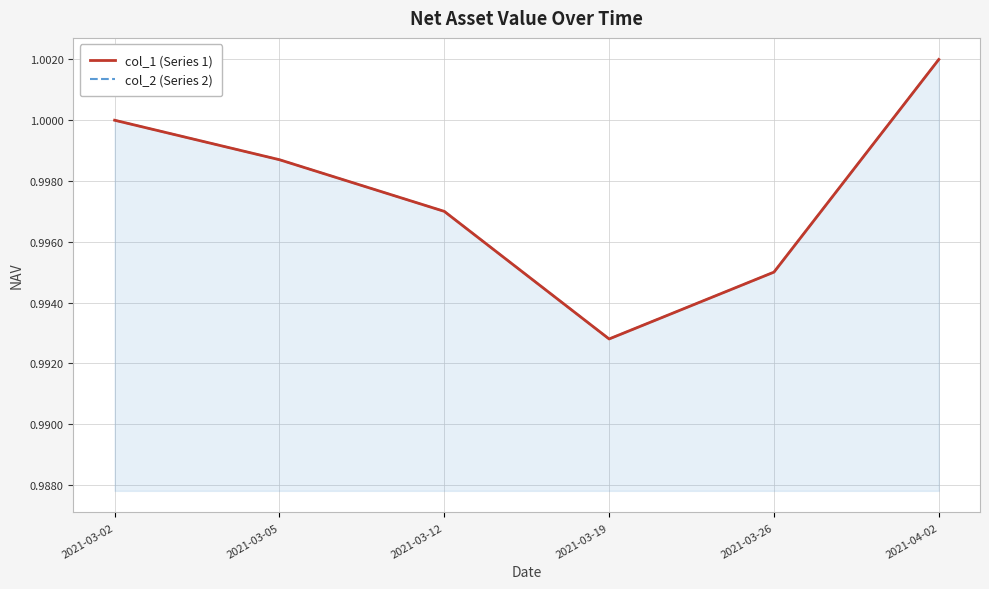

What is the sum of the col_2 (Series 2) values at 2021-03-02 and 2021-03-05?

2.0